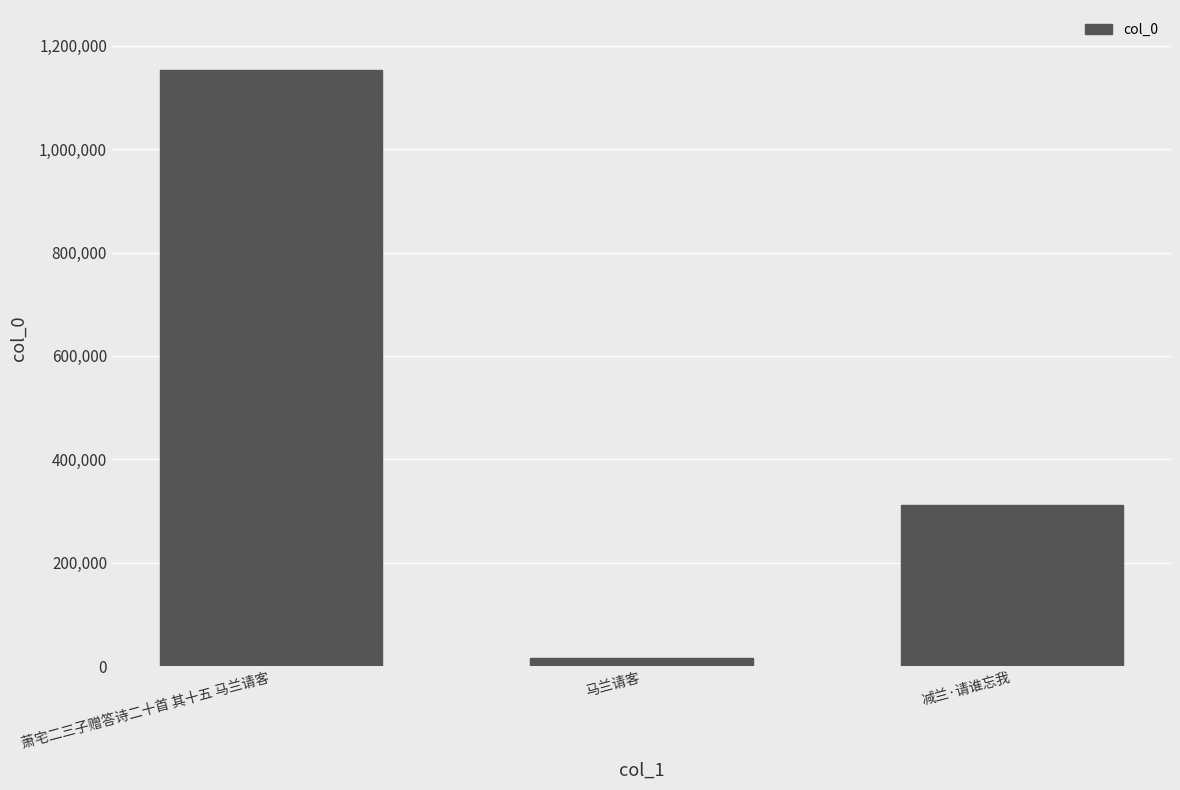

Reading left to right, list all the values displayed in this chart.

萧宅二三子赠答诗二十首 其十五 马兰请客=1153574	马兰请客=16404	减兰·请谁忘我=311206